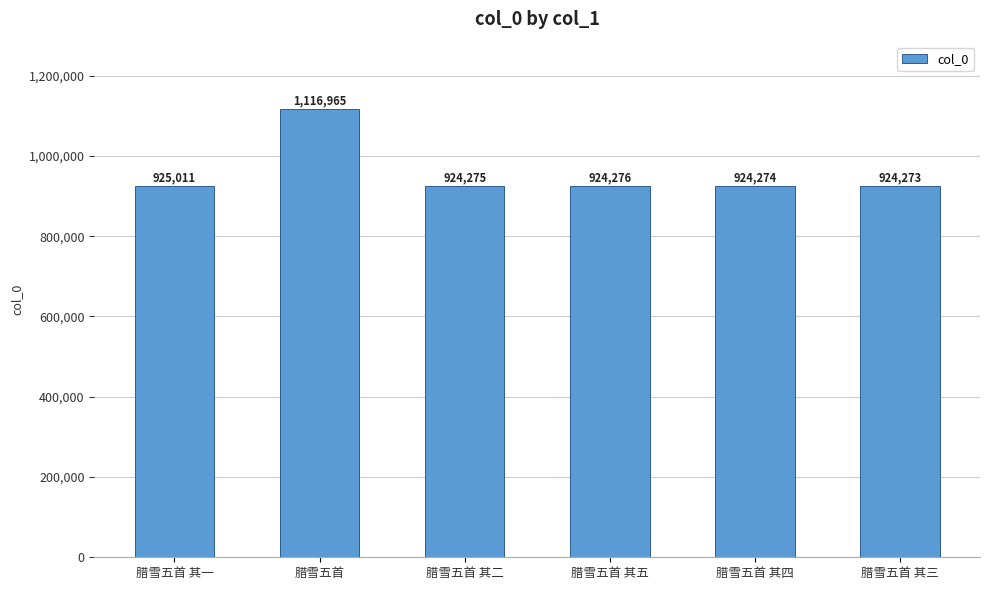

Are the bars horizontal?

No